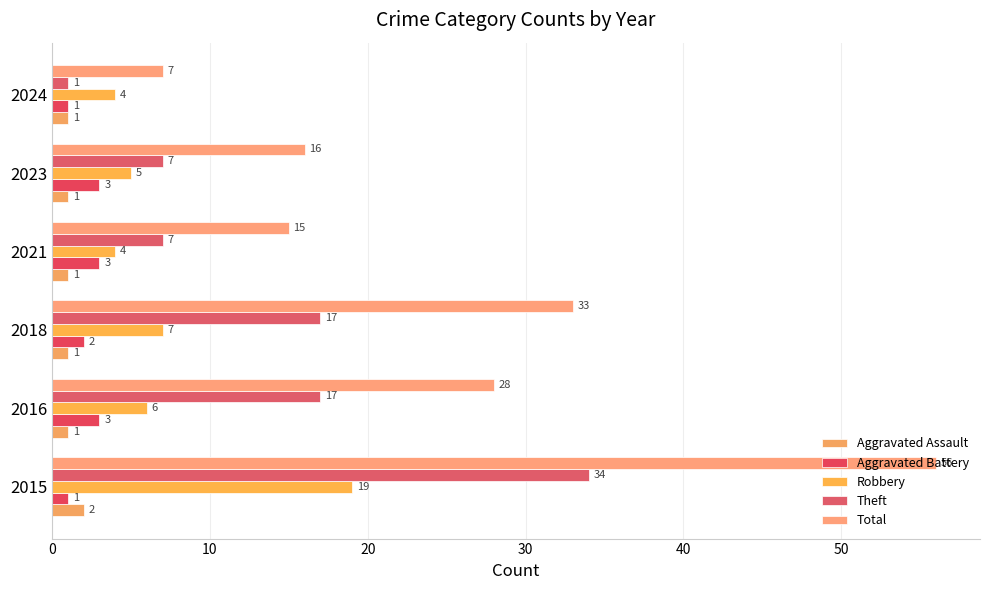

What is the value of the Robbery bar at the 4th from the left?

4